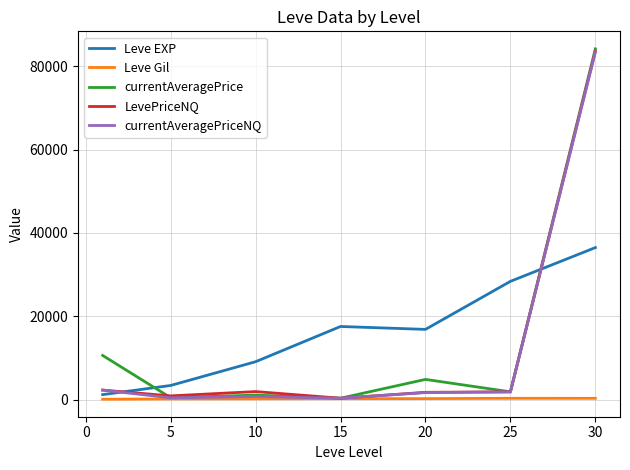

Does the chart display data point markers on the line(s)?

No